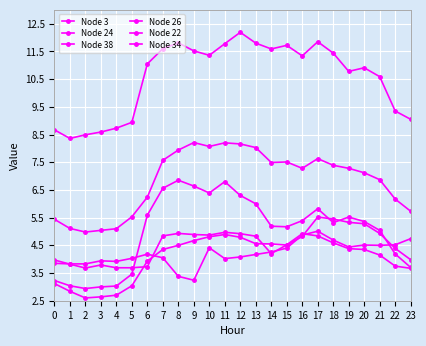

At which category does the chart reach its minimum across all series?

2